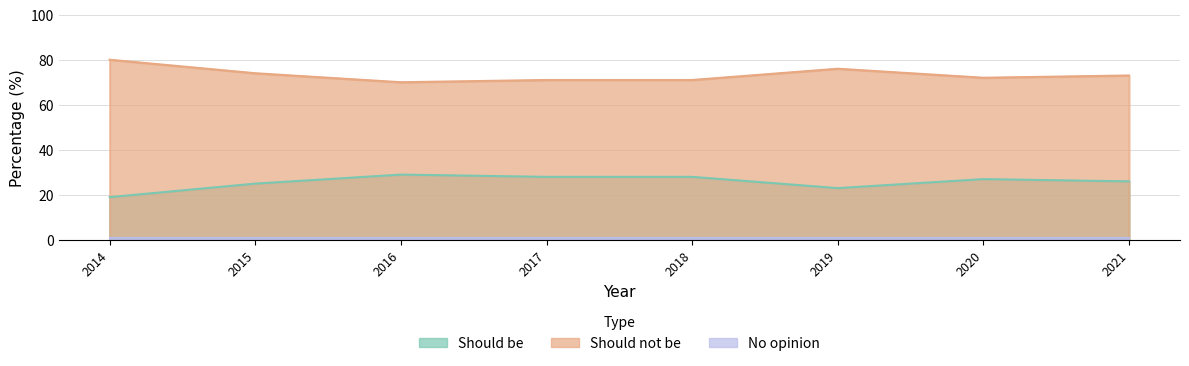

At which label does Should not be reach its peak?

2014